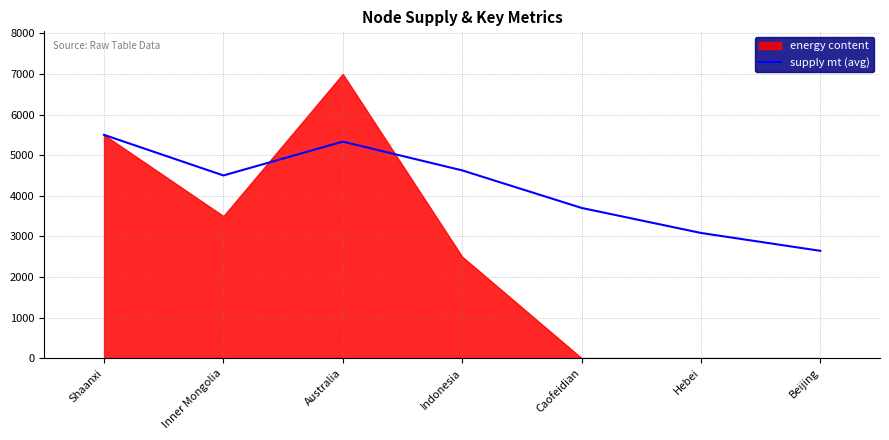

How many lines are shown in the chart?

1